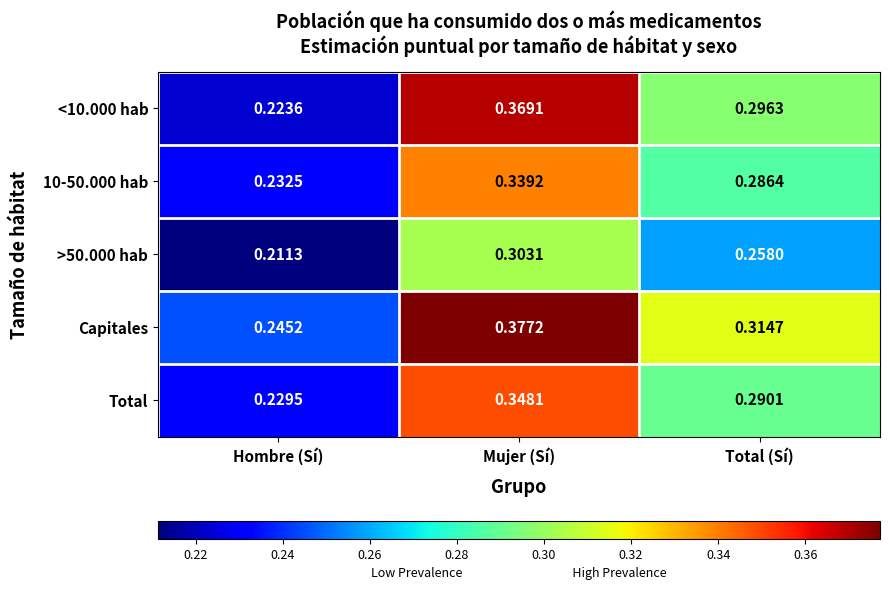

Which series has the largest total across all categories?

Capitales